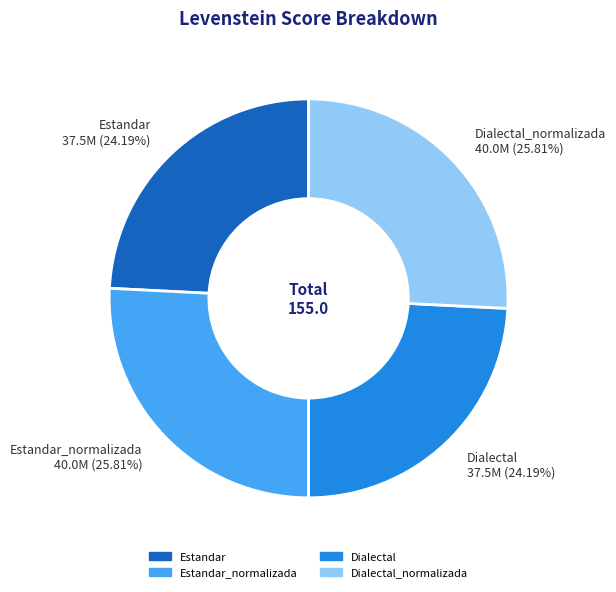

The Estandar_normalizada slice represents 26% of the pie. True or false?

True